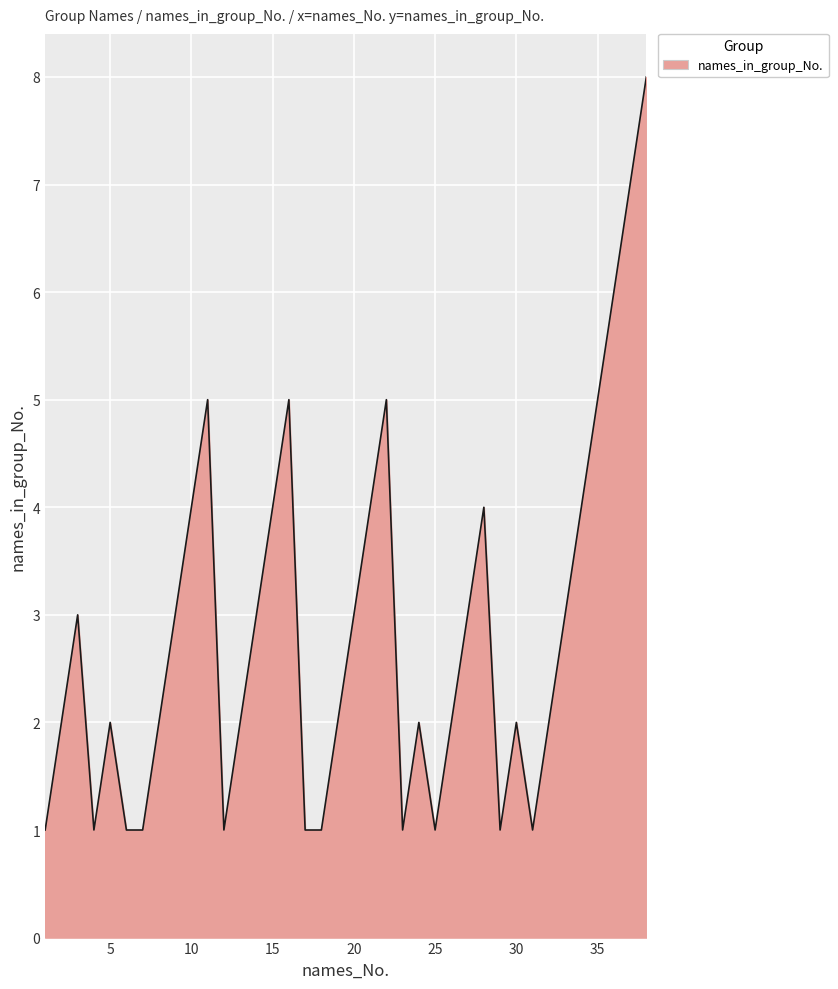

What is the greatest value displayed?

8